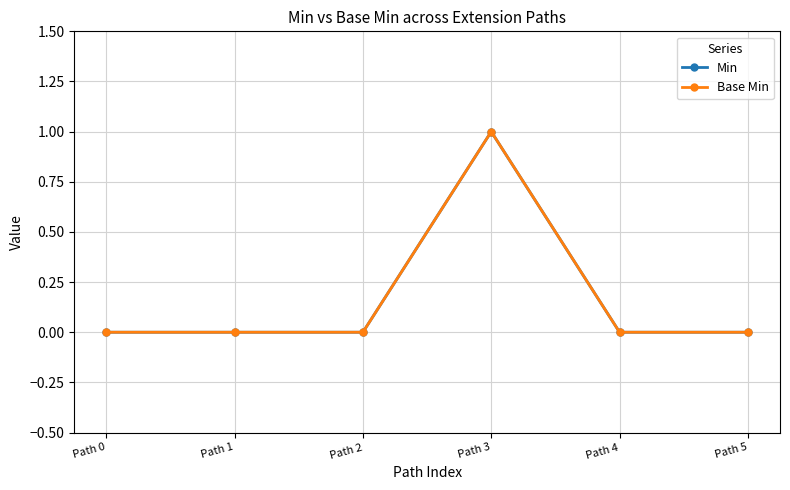

Reading left to right, list all the values displayed in this chart.

Min: 0	0	0	1	0	0
Base Min: 0	0	0	1	0	0